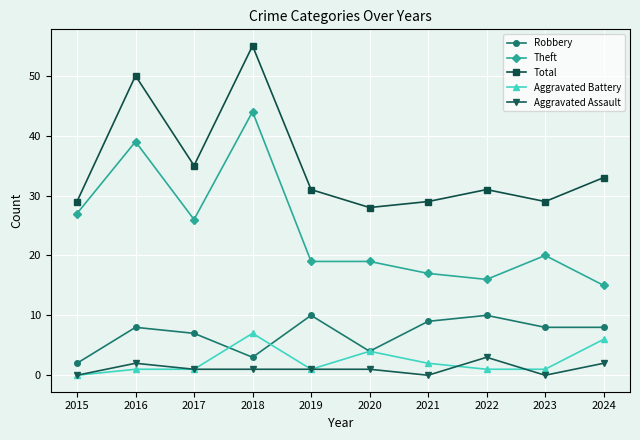

Reading left to right, transcribe all the data shown in this chart.

Robbery: 2015=2	2016=8	2017=7	2018=3	2019=10	2020=4	2021=9	2022=10	2023=8	2024=8
Theft: 2015=27	2016=39	2017=26	2018=44	2019=19	2020=19	2021=17	2022=16	2023=20	2024=15
Total: 2015=29	2016=50	2017=35	2018=55	2019=31	2020=28	2021=29	2022=31	2023=29	2024=33
Aggravated Battery: 2015=0	2016=1	2017=1	2018=7	2019=1	2020=4	2021=2	2022=1	2023=1	2024=6
Aggravated Assault: 2015=0	2016=2	2017=1	2018=1	2019=1	2020=1	2021=0	2022=3	2023=0	2024=2